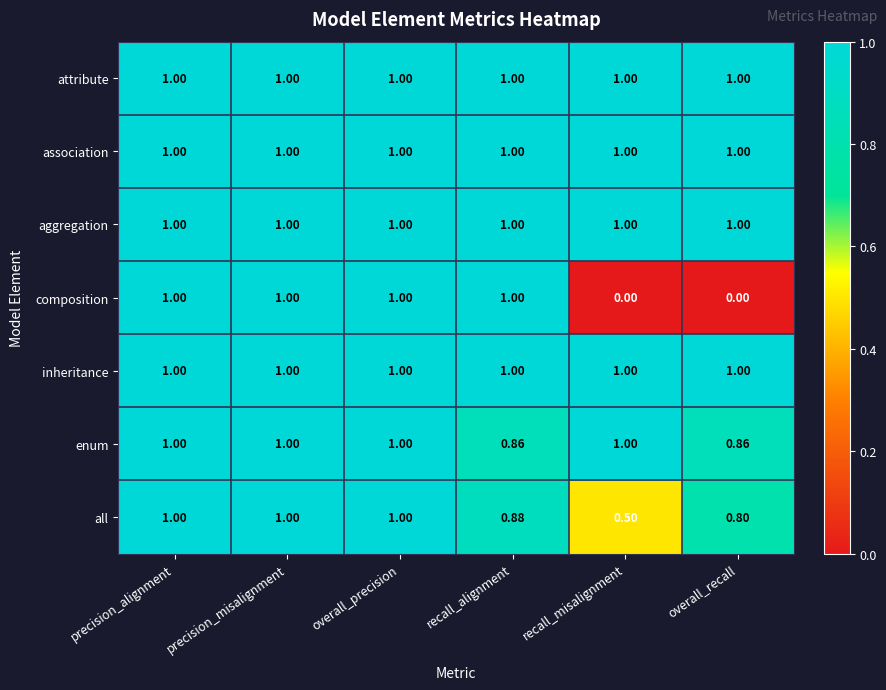

Which series has the widest spread of values?

composition